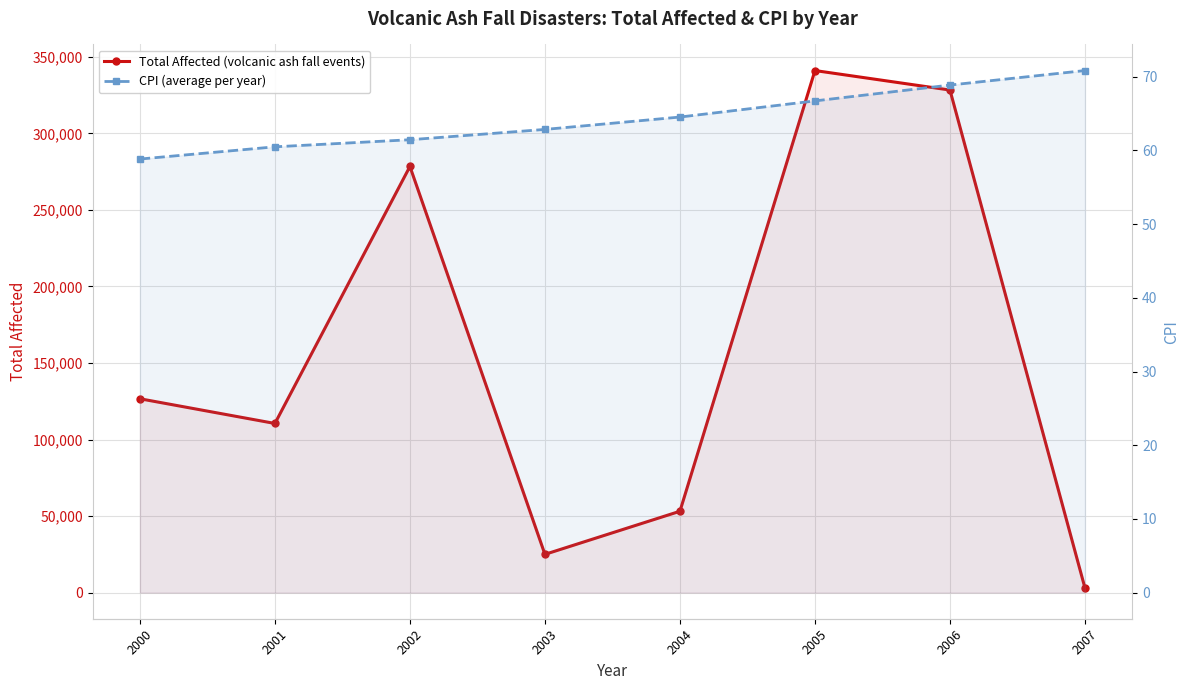

Which series has the largest total across all categories?

Total Affected (volcanic ash fall events)